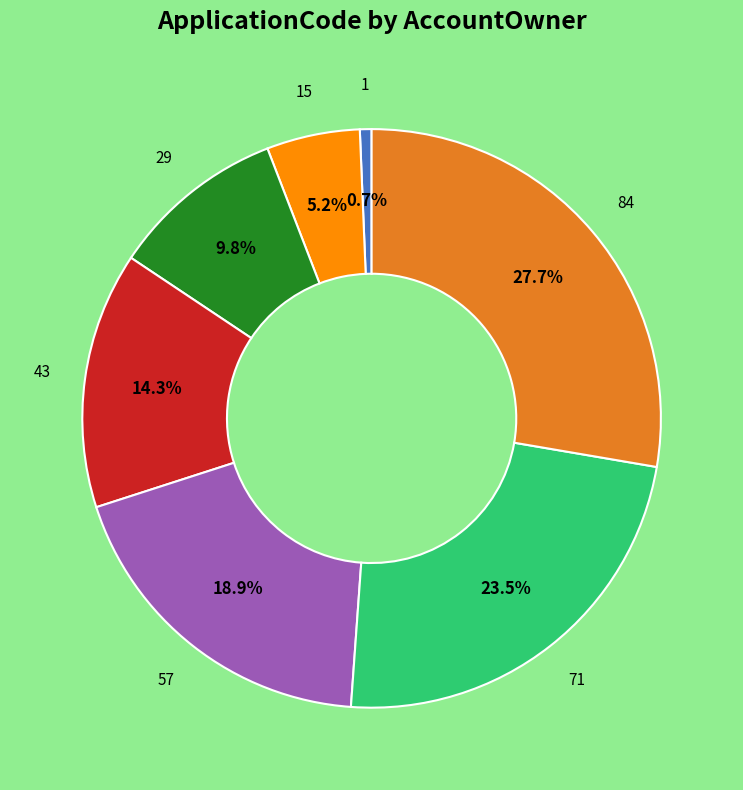

How many slices are in this pie chart?

7